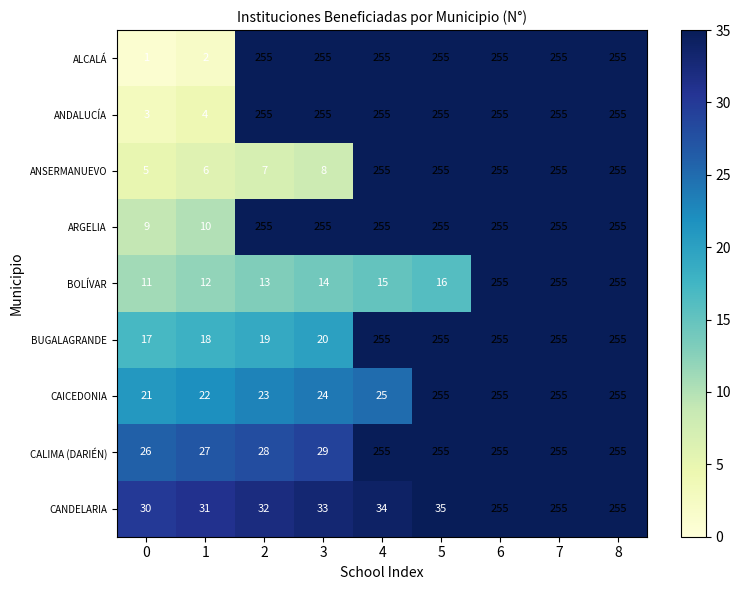

Which series has the widest spread of values?

ALCALÁ